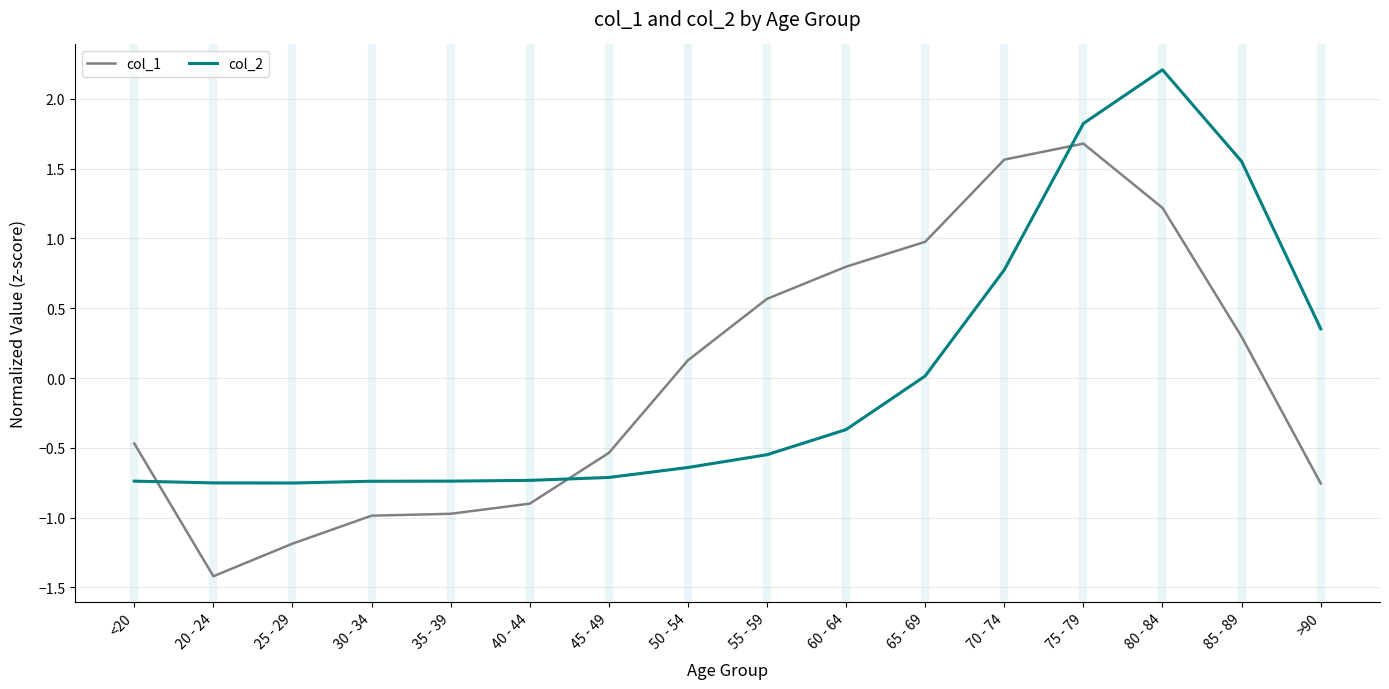

What is the total value across all series at <20?

-1.2